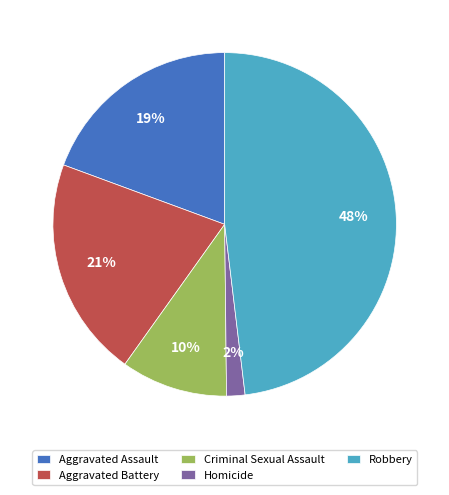

Is it true that Homicide is 13% of the pie?

False